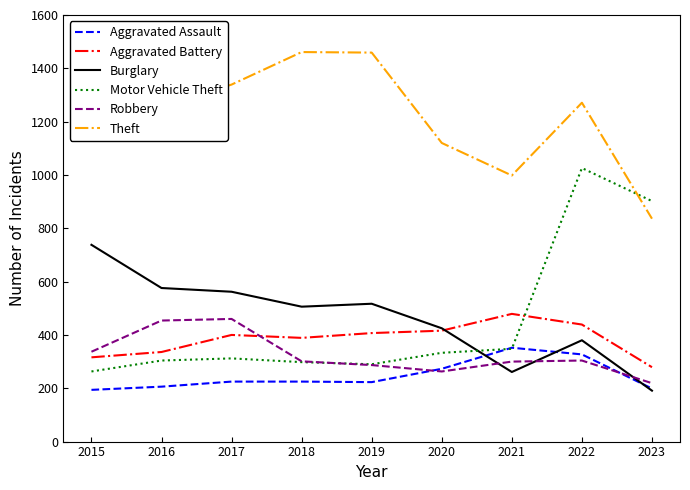

Where do Aggravated Assault and Motor Vehicle Theft first cross each other?

2020 and 2021